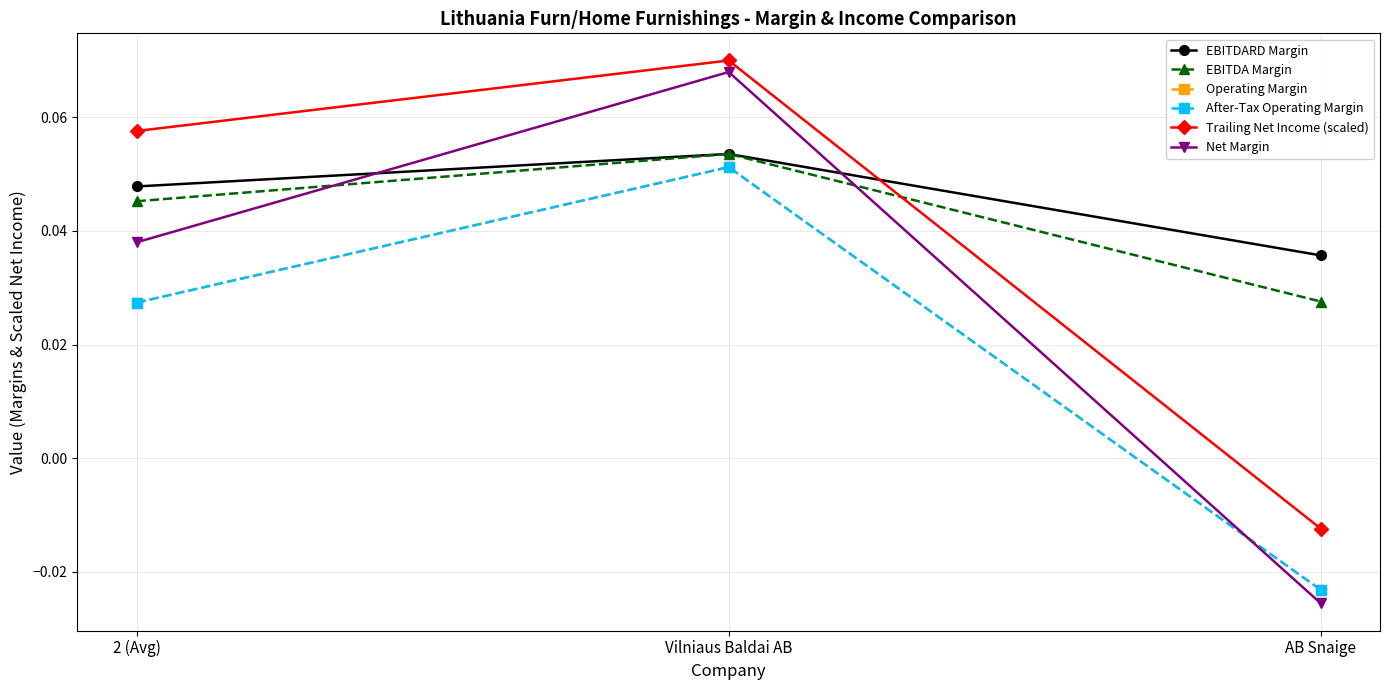

Does the chart have visible grid lines?

Yes